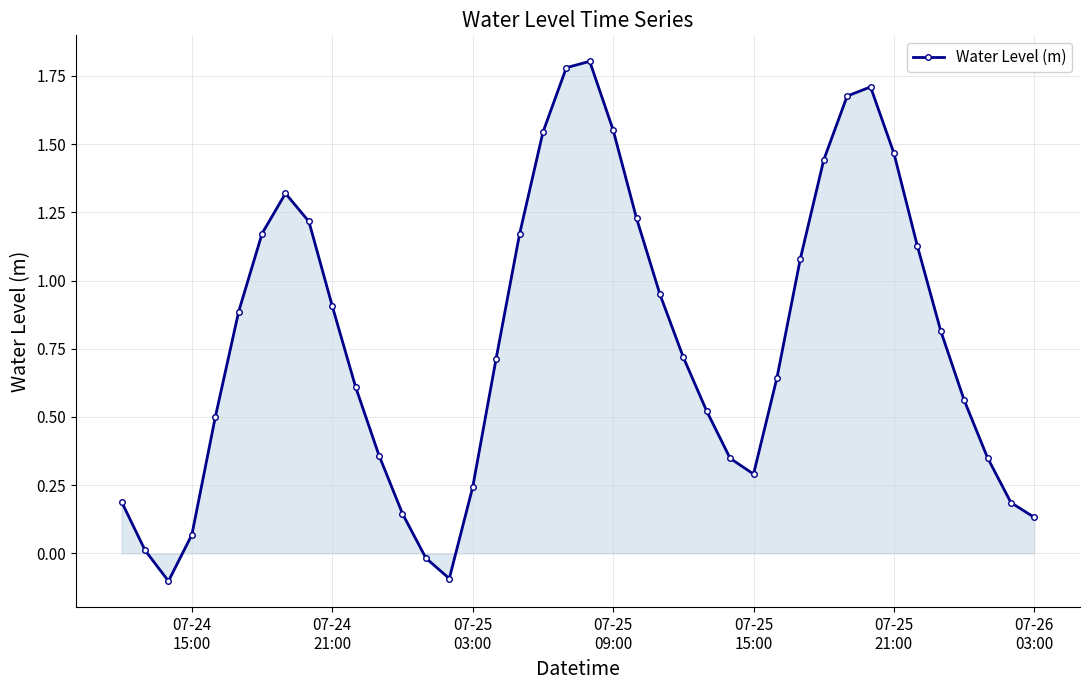

What is the maximum value shown in the chart?

1.8